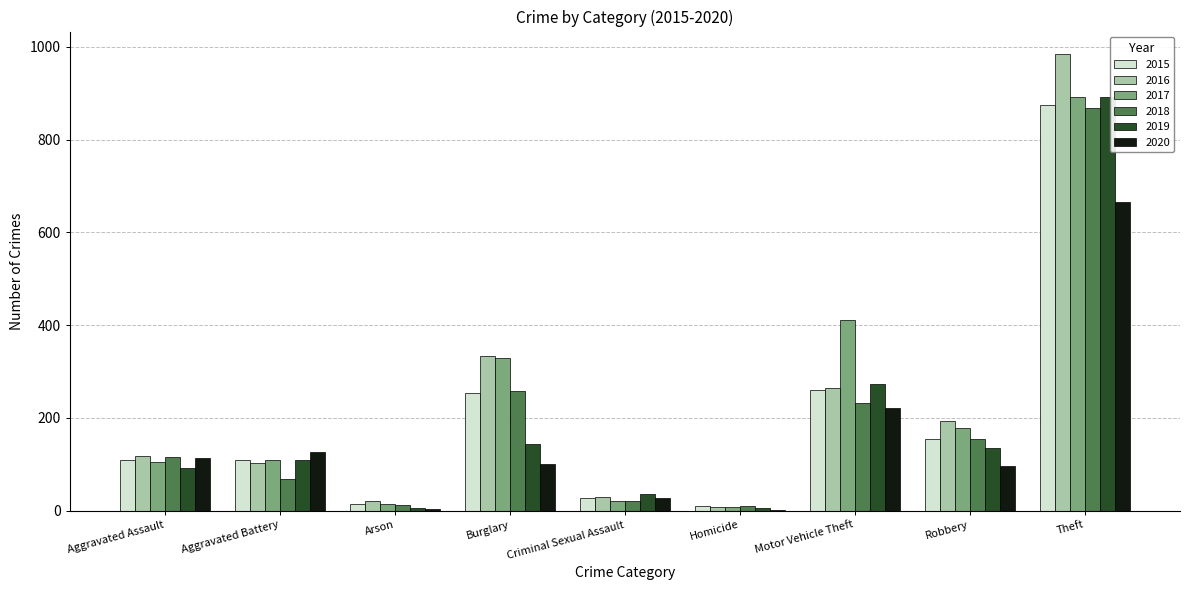

Is the value of 2020 at Criminal Sexual Assault greater than the value of 2016 at Aggravated Assault?

No